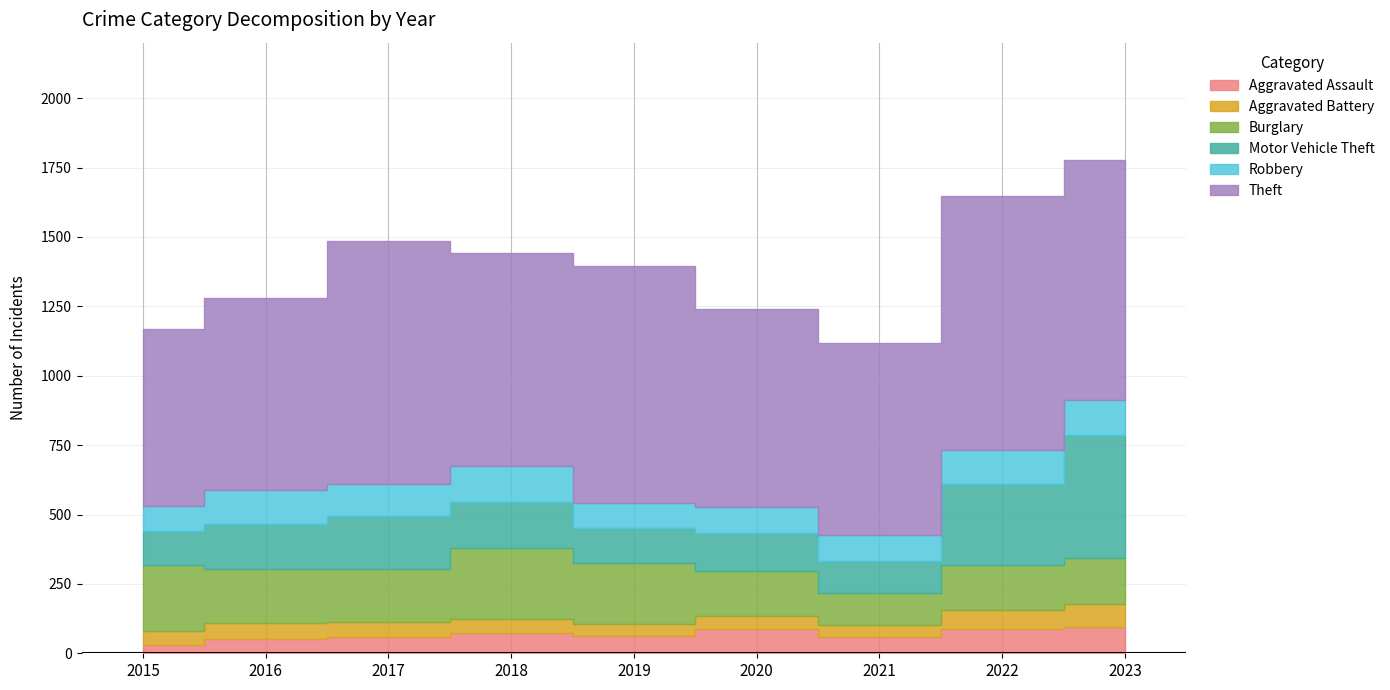

Is it true that Aggravated Battery equals 93 at 2017?

False